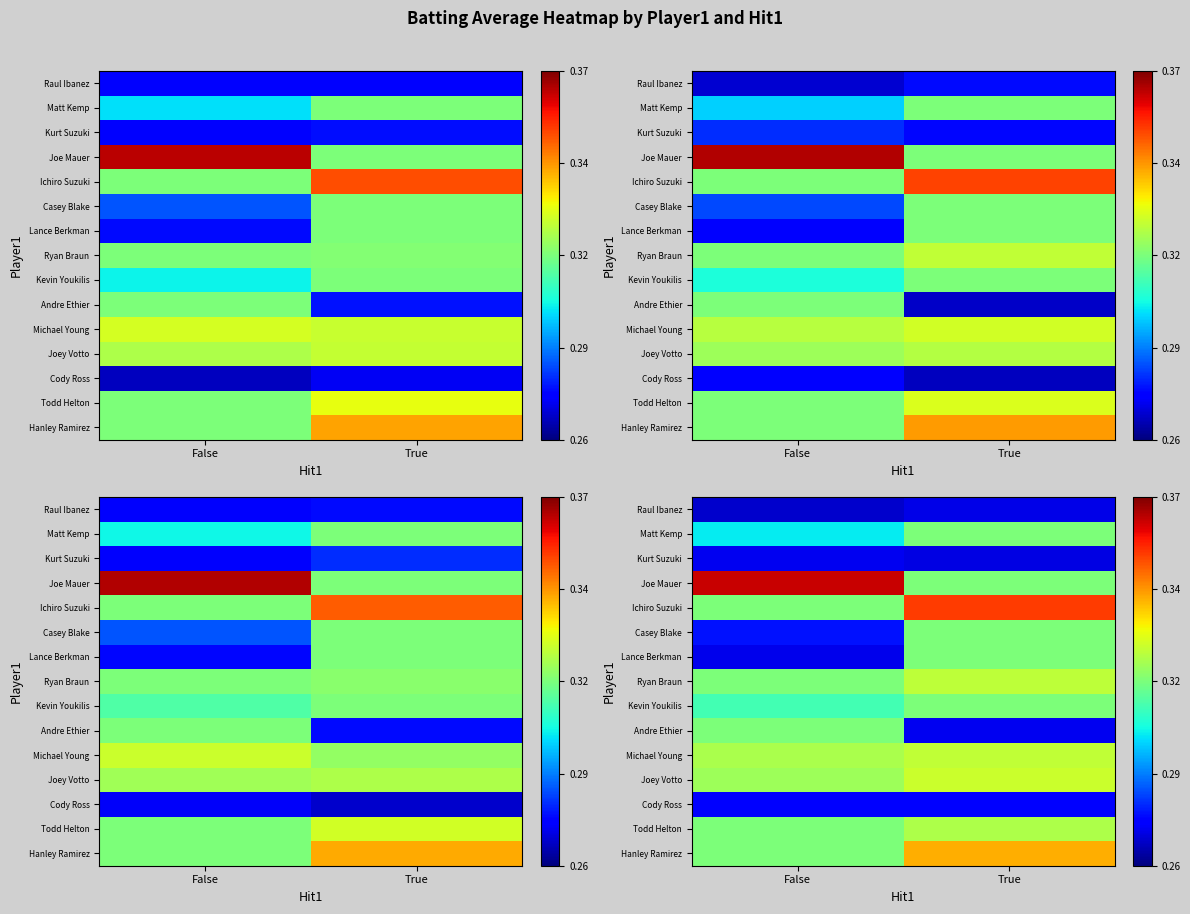

What is the total value across all series at False?

4.5